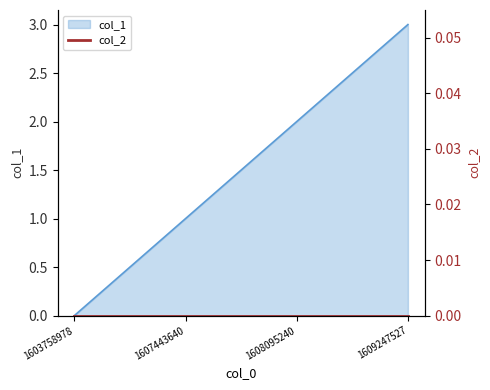

Reading left to right, extract all data points from this chart.

0	1	2	3